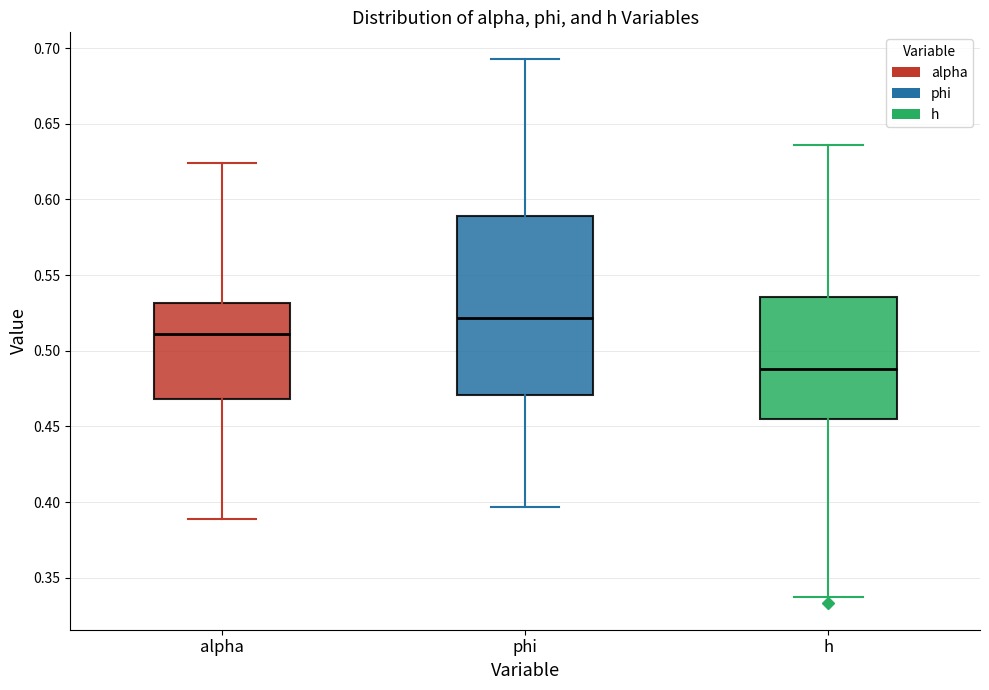

Reading left to right, transcribe this box plot: for each box, give where its median line is, the range the box spans, and where its two whiskers end, as read against the y-axis. The values are not printed on the chart, so give them approximately, as read against the axis.

alpha: median 0.510, box 0.470 to 0.530, whiskers 0.390 to 0.625
phi: median 0.520, box 0.470 to 0.590, whiskers 0.395 to 0.690
h: median 0.490, box 0.455 to 0.535, whiskers 0.335 to 0.635